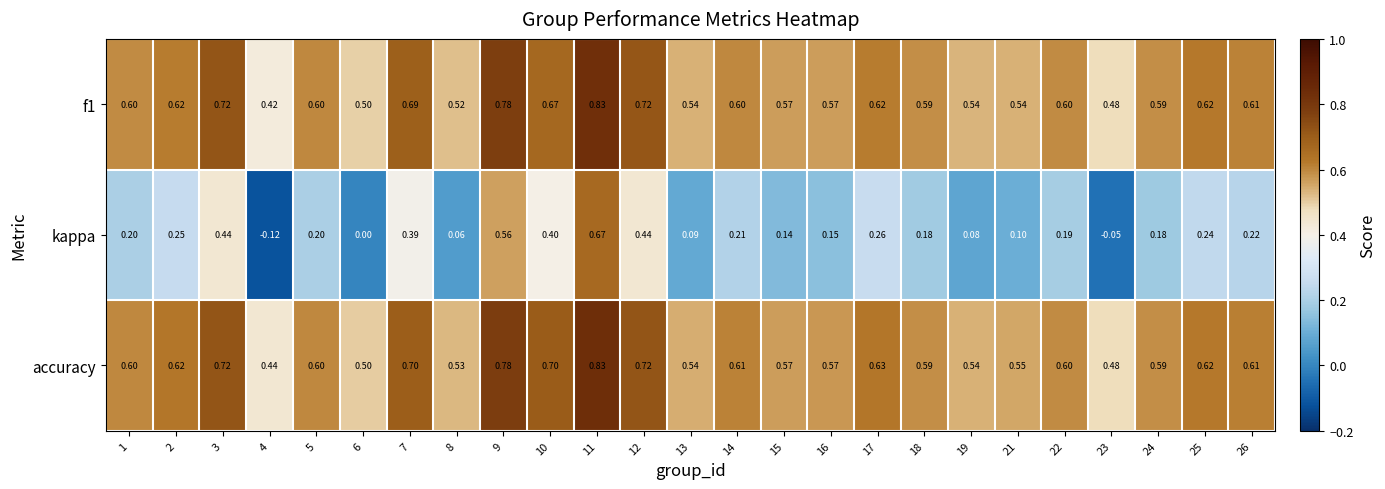

At which category is the sum across all series the highest?

11